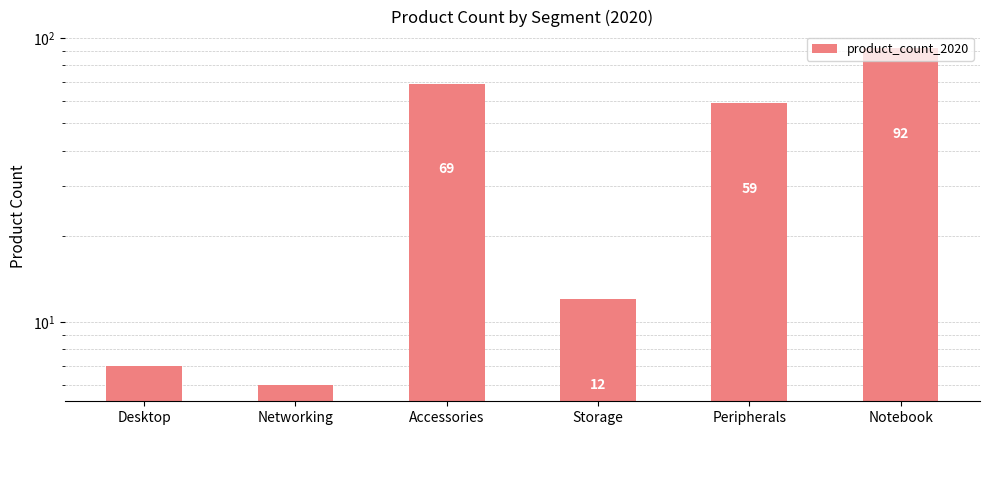

Rank the categories by value from highest to lowest.

Notebook, Accessories, Peripherals, Storage, Desktop, Networking